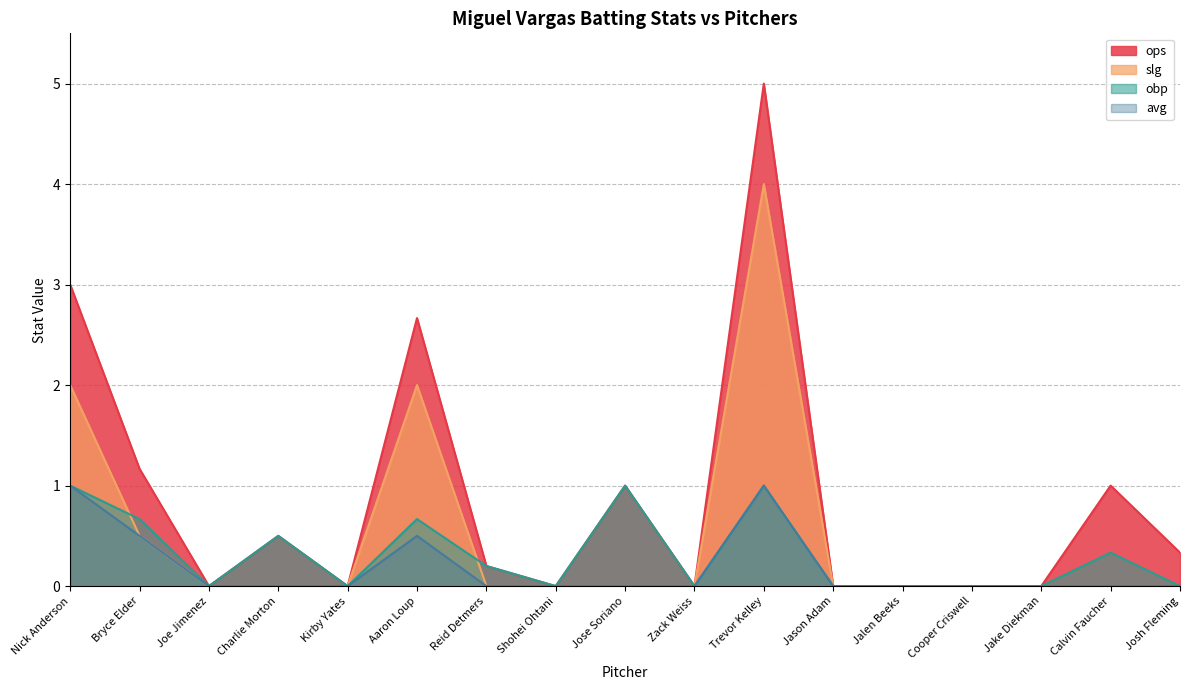

True or false: avg has a value of -0.6 at Cooper Criswell.

False